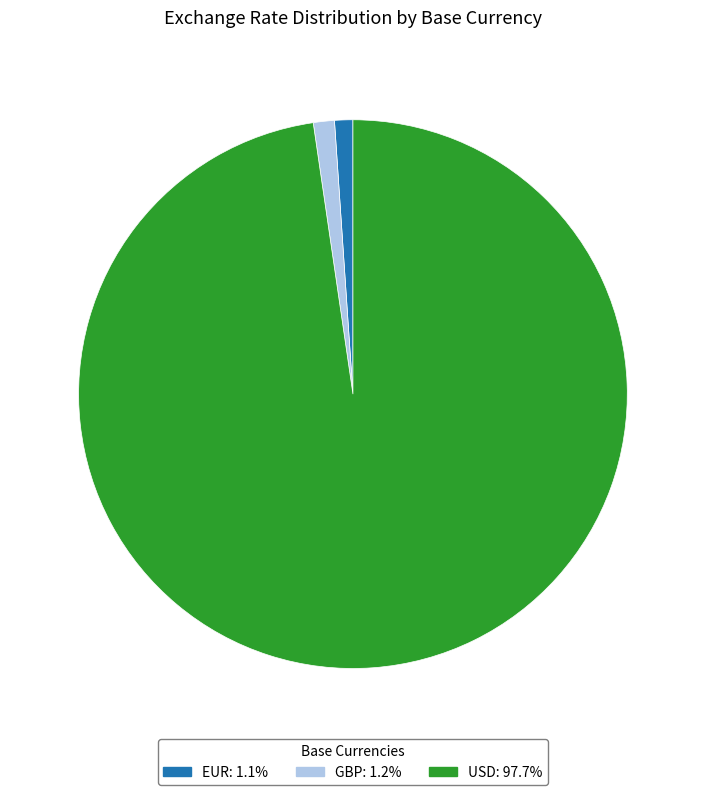

What is the largest slice in the pie chart?

USD